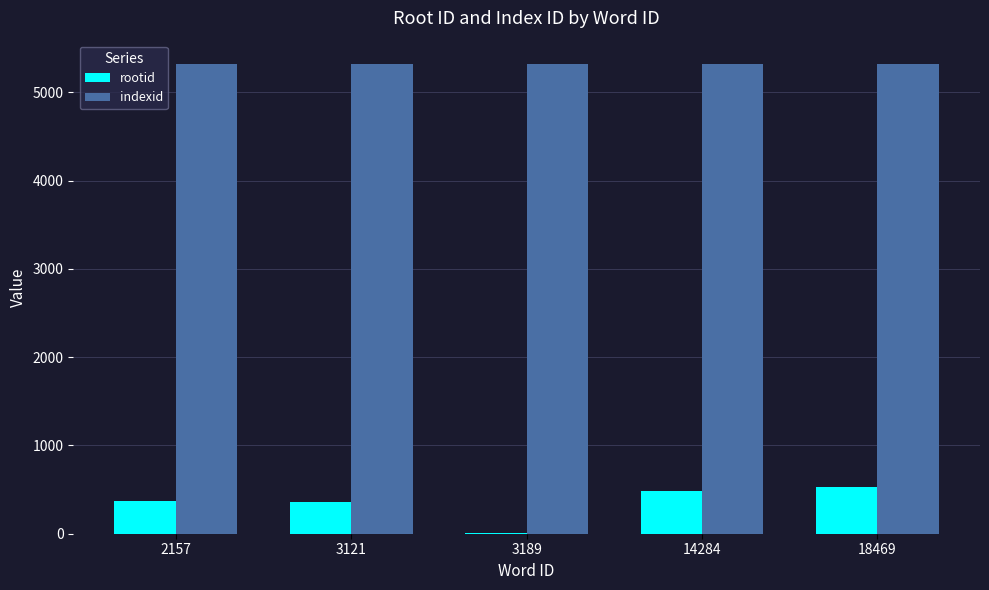

What is the sum of the rootid values at 14284 and 2157?

853